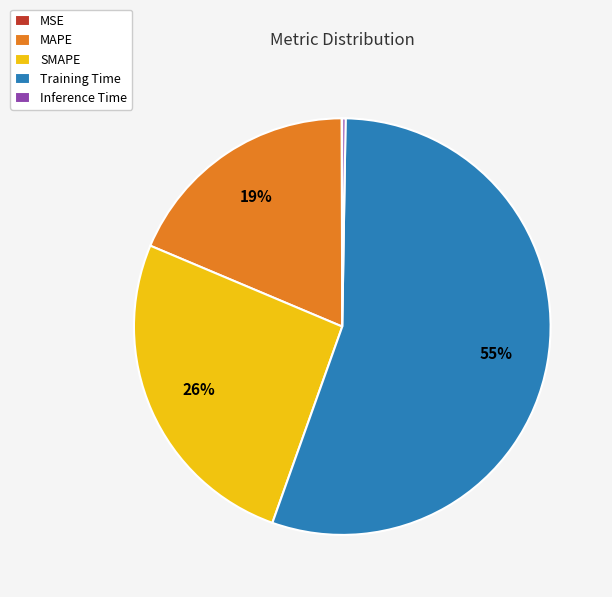

To the nearest percent, what portion does SMAPE represent?

26%